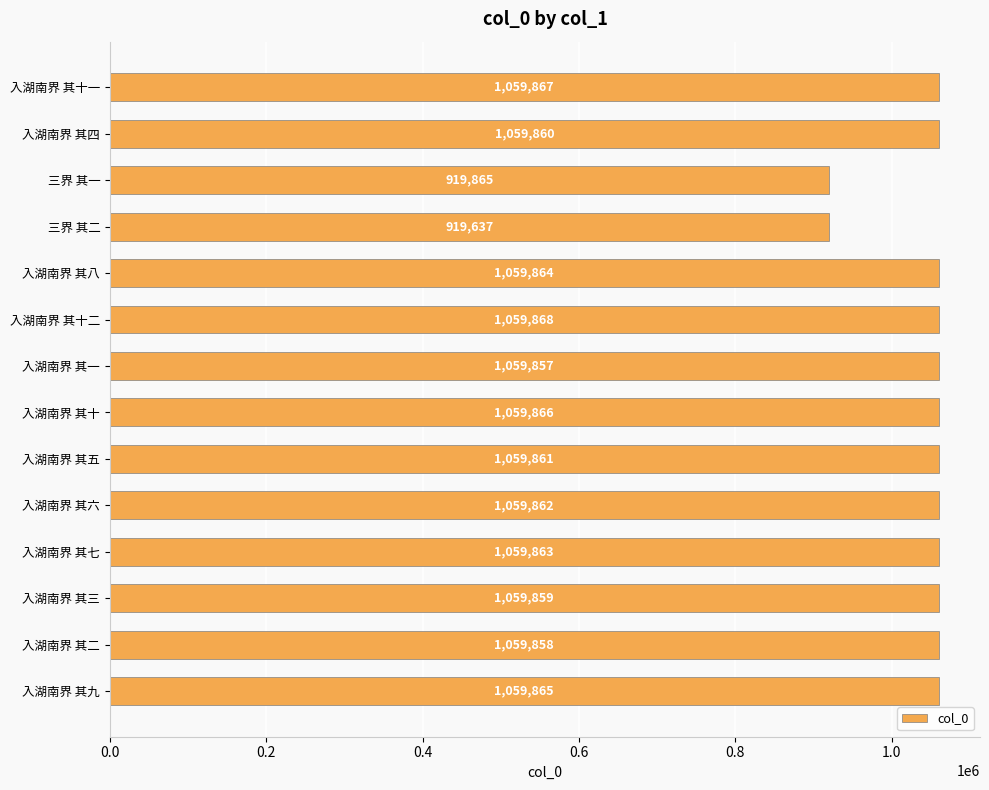

What position from the bottom is 入湖南界 其十一?

14